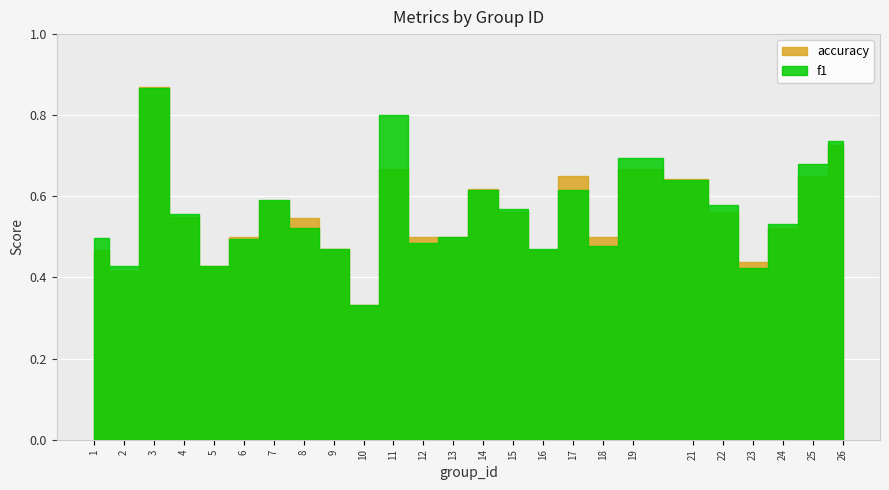

At which label does f1 reach its minimum?

10